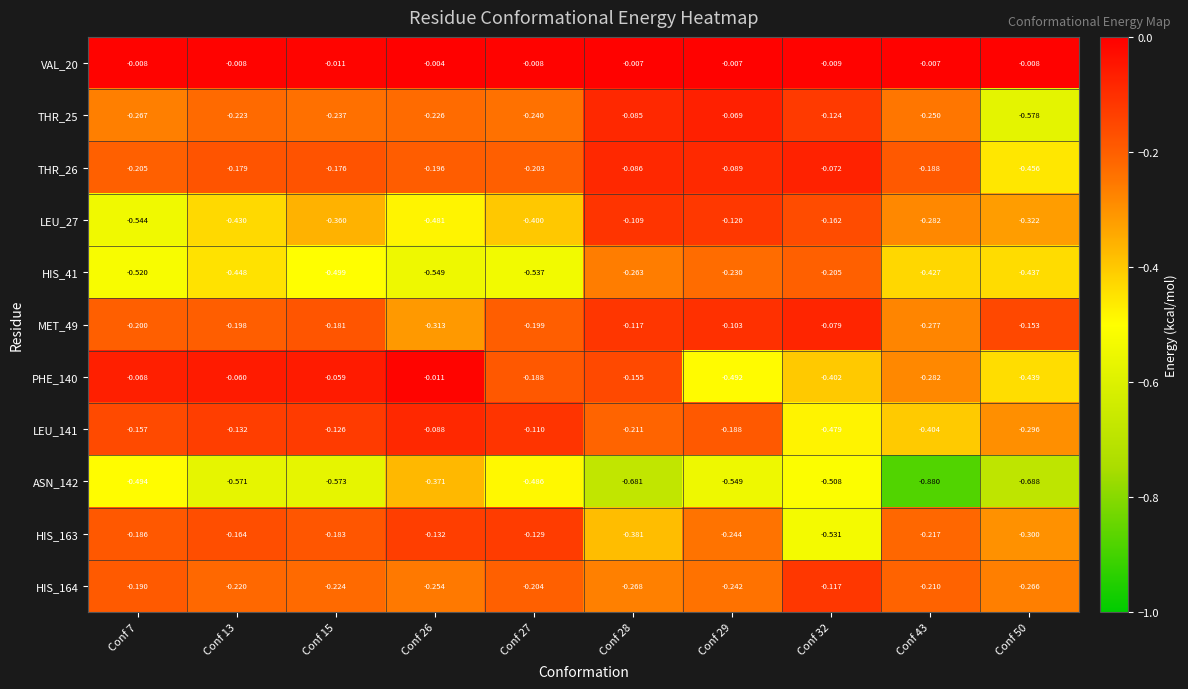

Is the value of HIS_41 at Conf 43 greater than the value of VAL_20 at Conf 26?

No